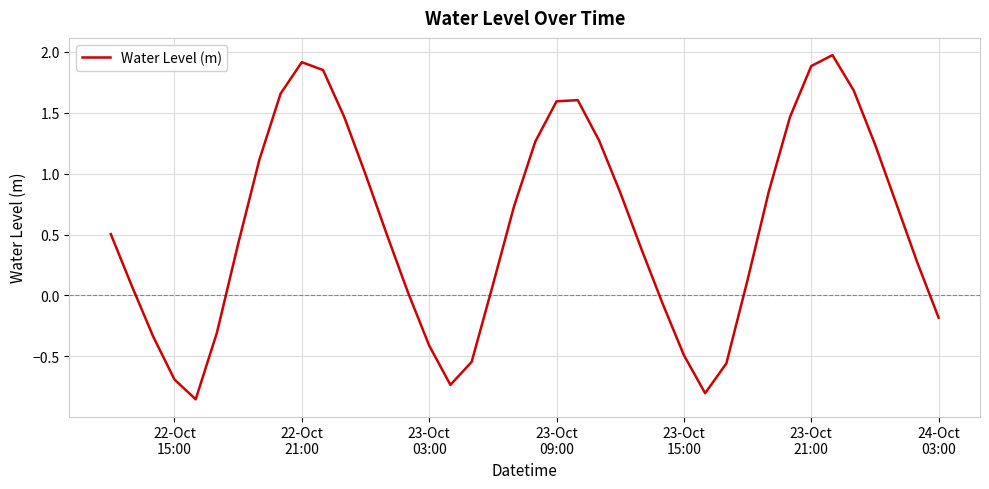

What is the greatest value displayed?

2.0